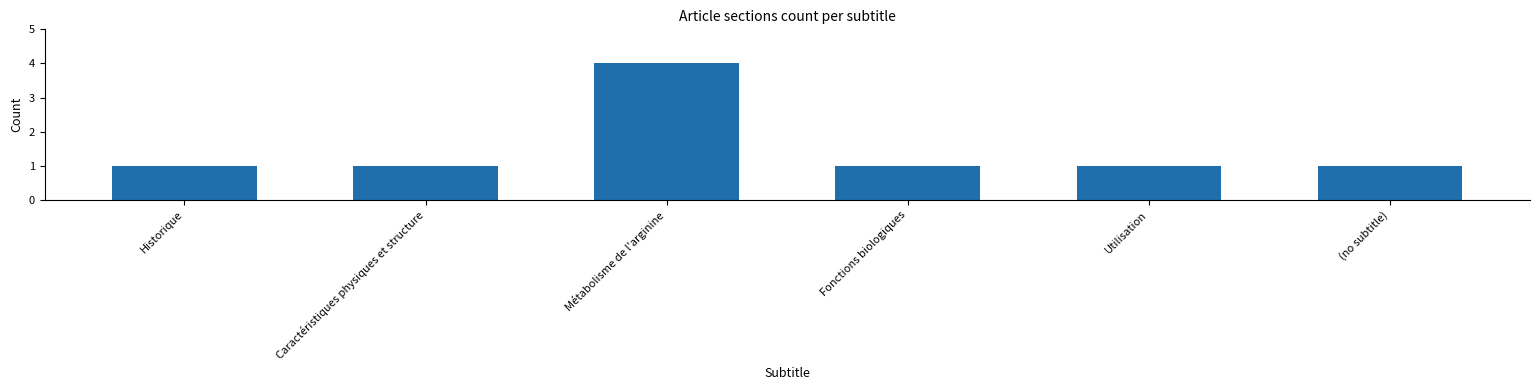

Does the chart contain stacked bars?

No